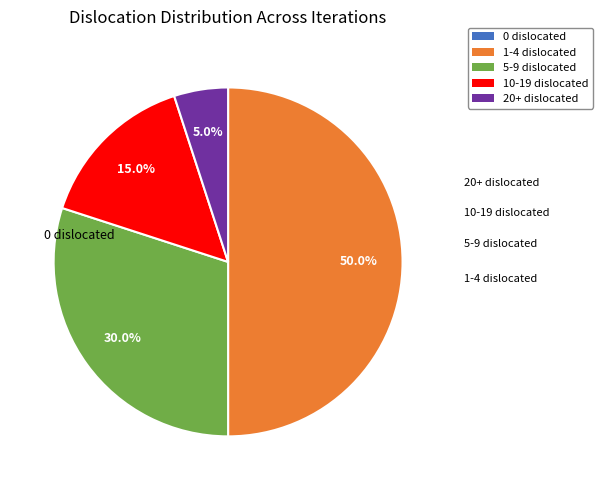

Which category has the biggest portion of the pie?

1-4 dislocated